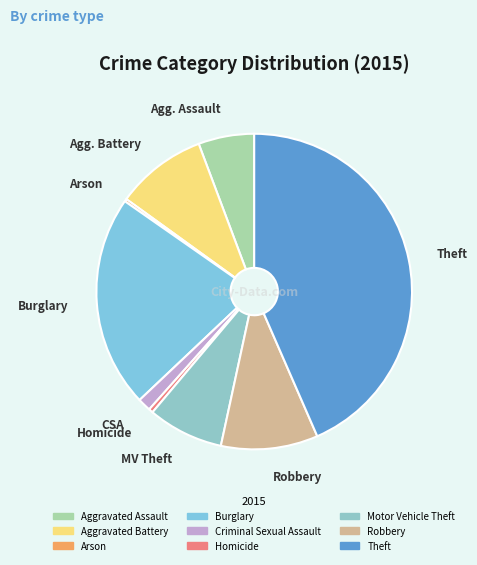

The Criminal Sexual Assault slice represents 14% of the pie. True or false?

False